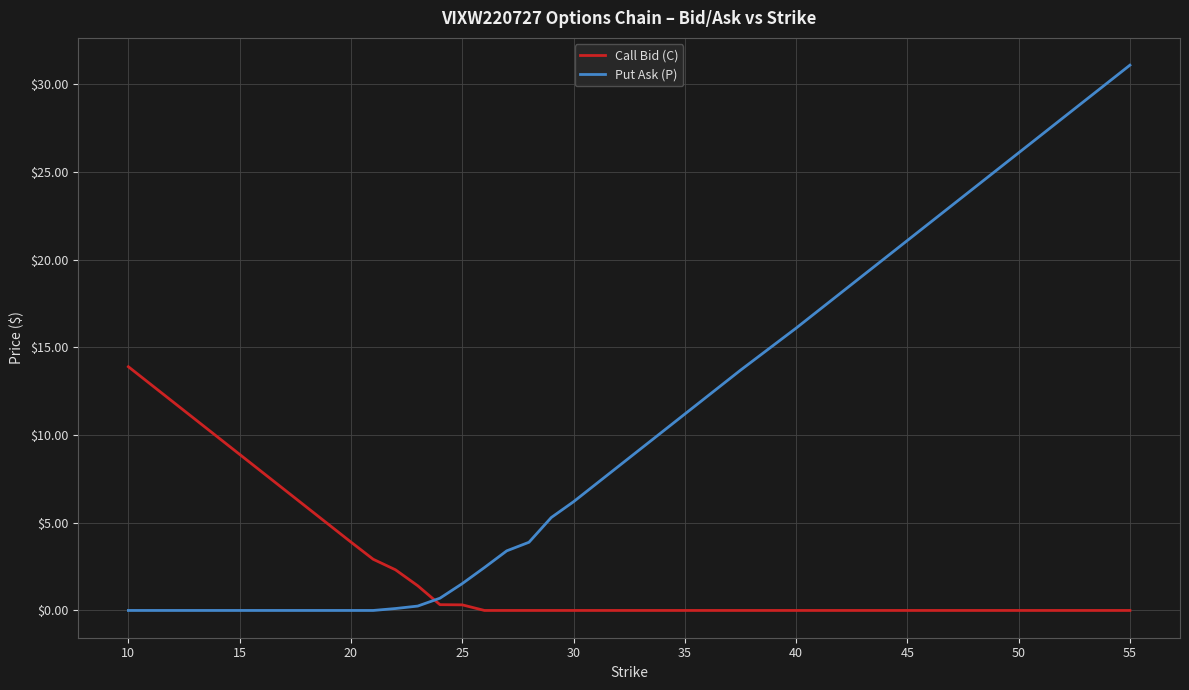

Rank the series by their maximum value, from lowest to highest.

Call Bid (C), Put Ask (P)